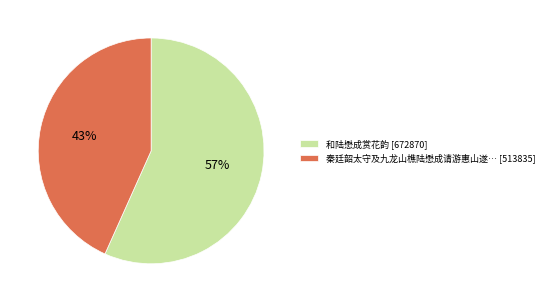

Rank the categories by value from lowest to highest.

秦廷韶太守及九龙山樵陆懋成请游惠山遂… [513835], 和陆懋成赏花韵 [672870]